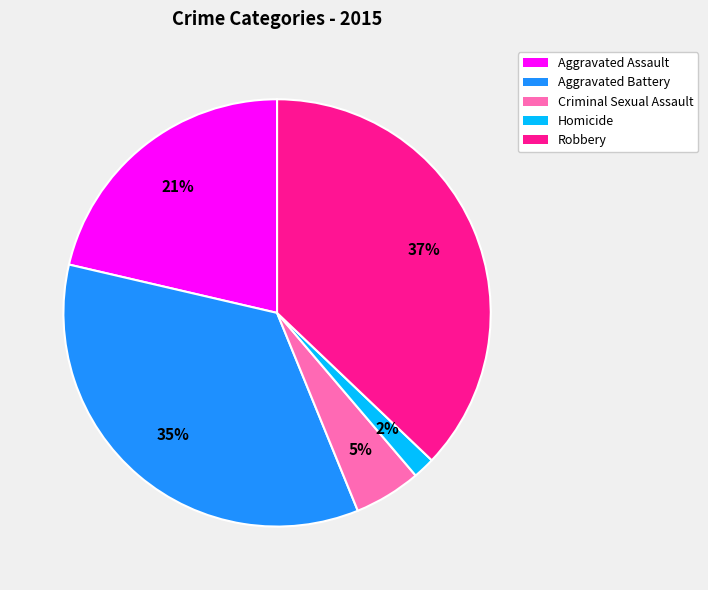

Rank the categories by value from lowest to highest.

Homicide, Criminal Sexual Assault, Aggravated Assault, Aggravated Battery, Robbery